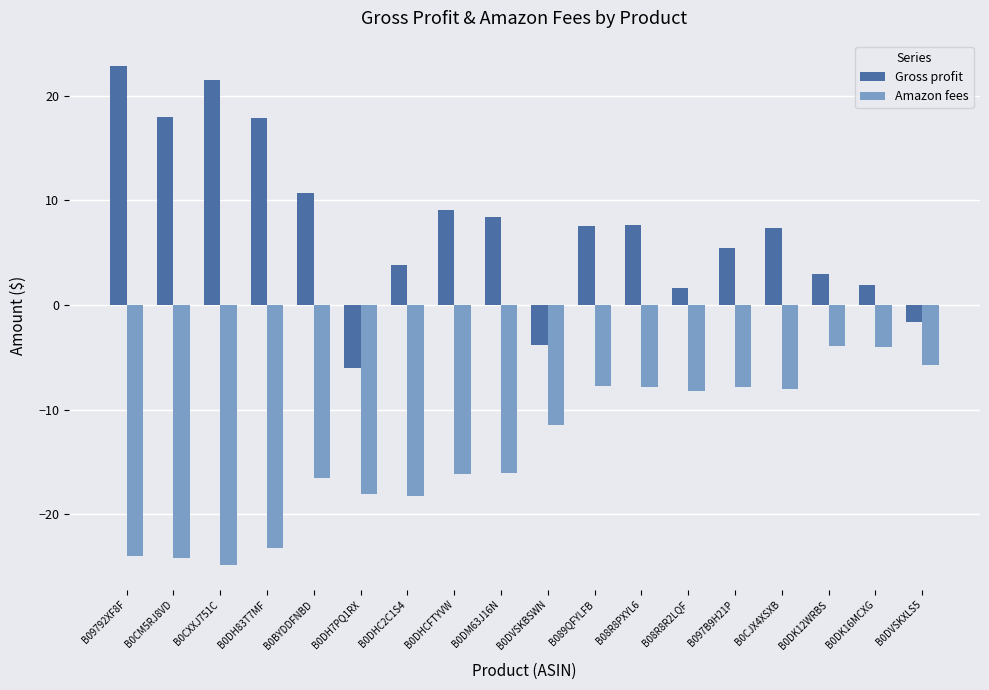

What is the label of the 6th bar from the right?

B08R8R2LQF